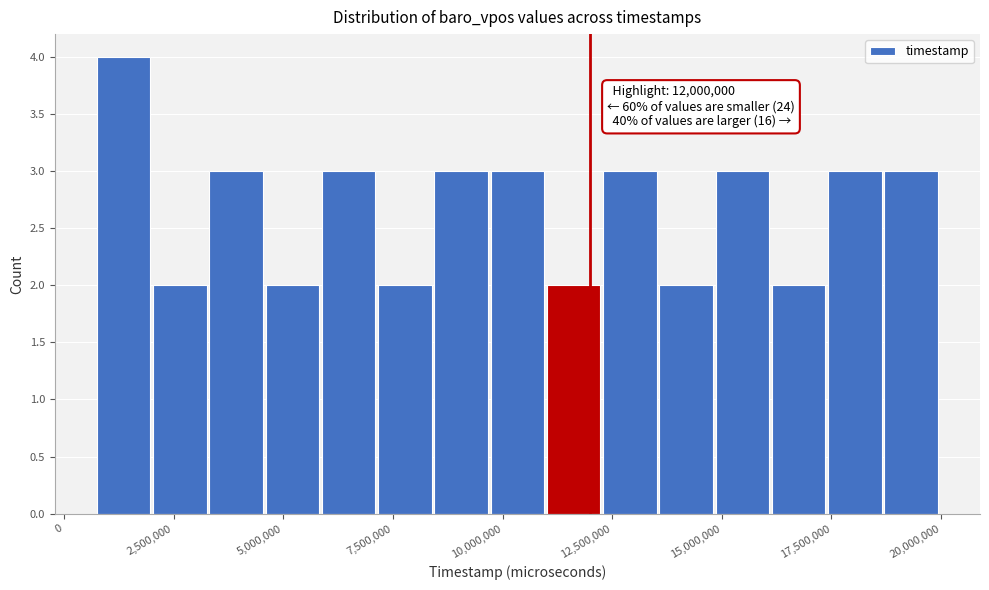

Around what value on the x-axis is the tallest bar? Give the approximate position of its centre, as read against the axis.

1500000